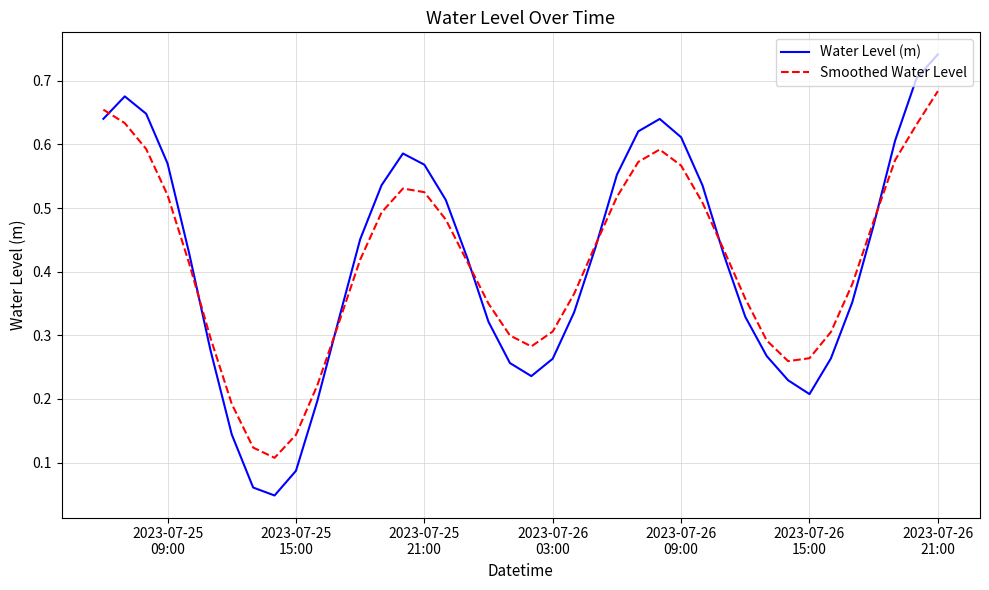

Which series has the widest spread of values?

Water Level (m)